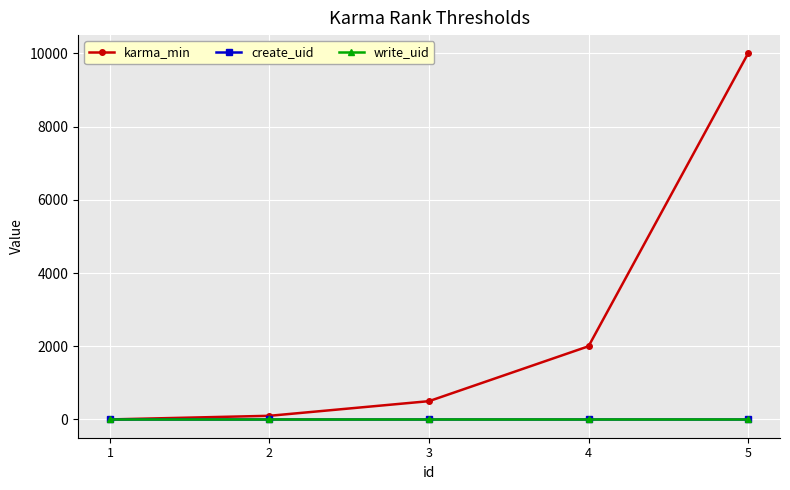

Does the chart have visible grid lines?

Yes